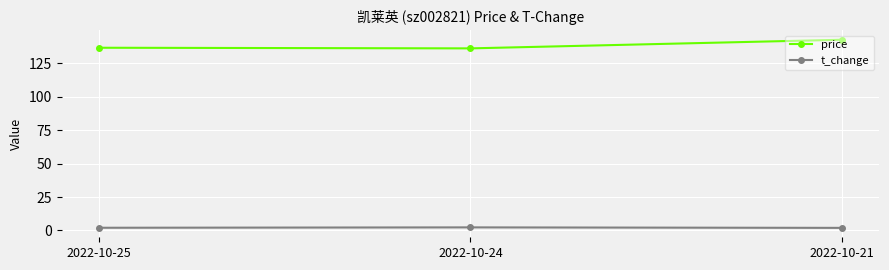

At which label does t_change first exceed 2?

2022-10-25